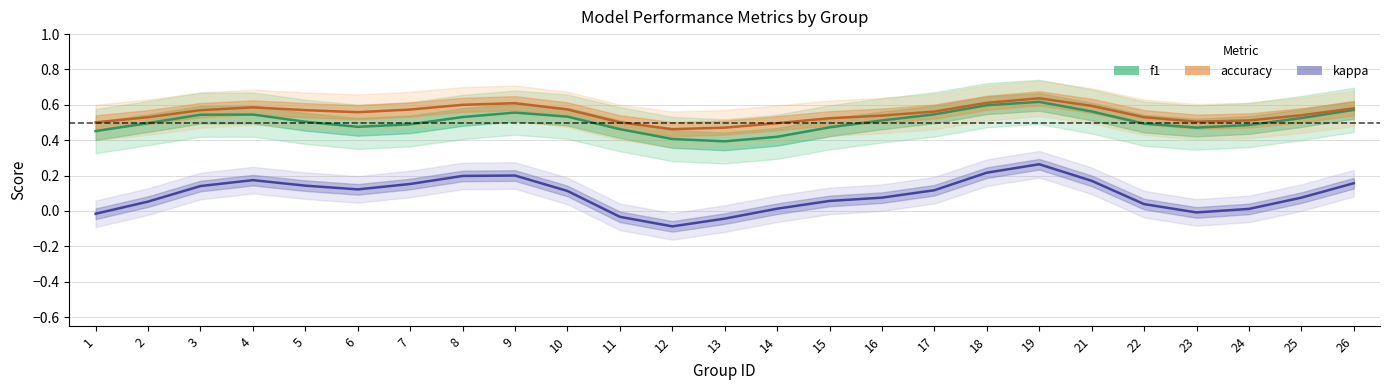

Count the f1 values in the range 0 to 1.

25